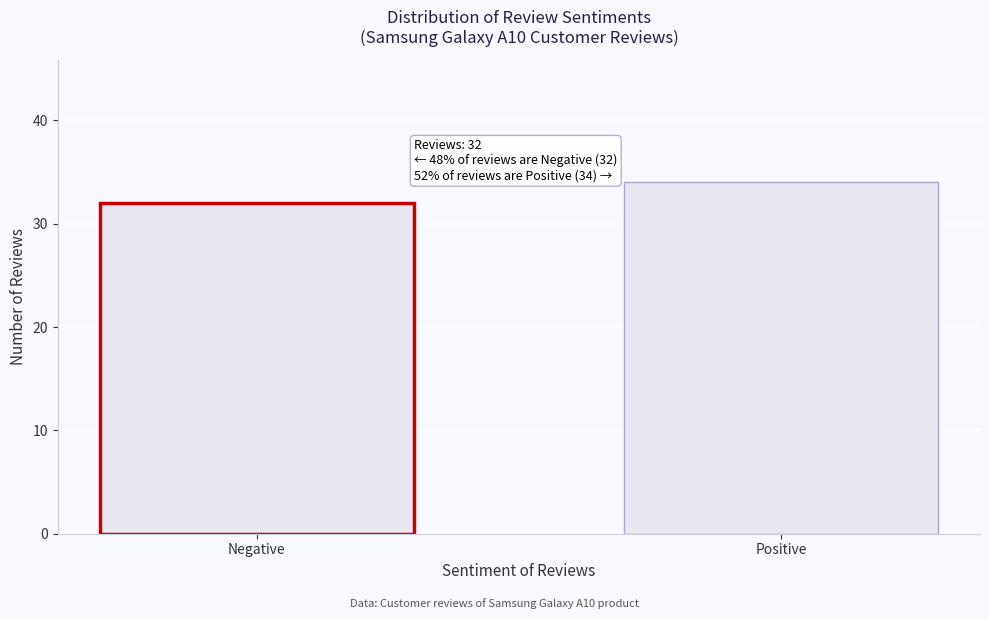

Reading left to right, what are all the values shown in this chart?

Negative=32	Positive=34